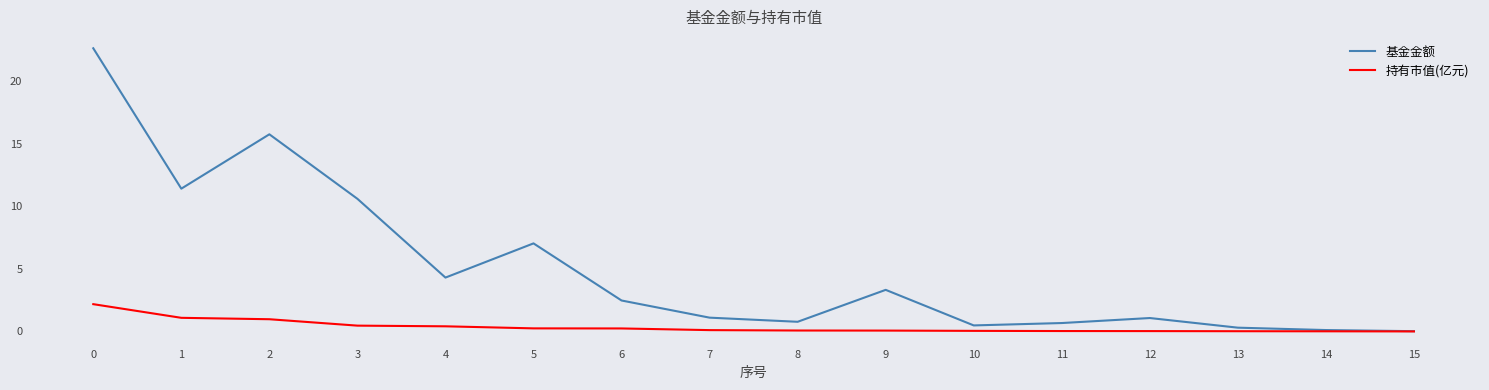

List the series in order of their overall mean, highest first.

基金金额, 持有市值(亿元)